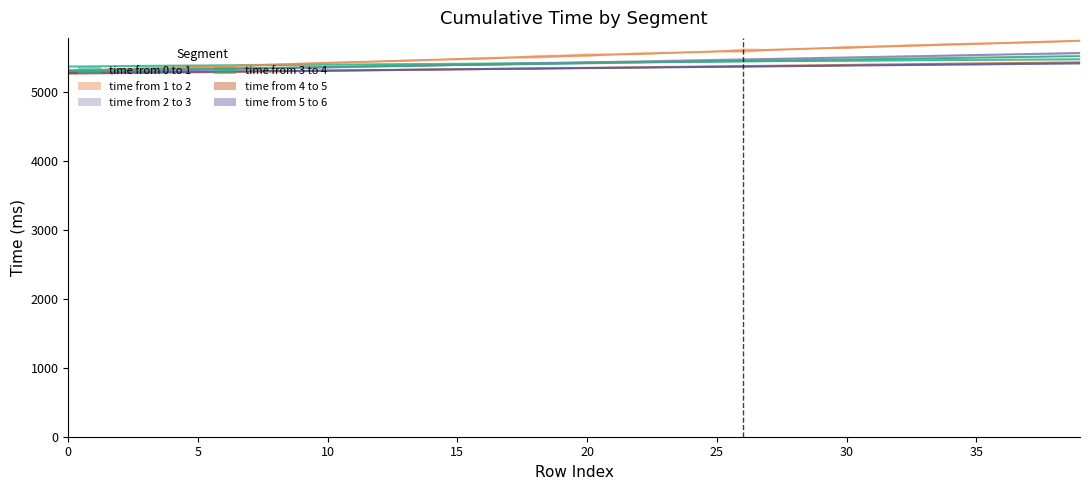

What is the value of the time from 4 to 5 point at the 3rd from the left?

5275.7